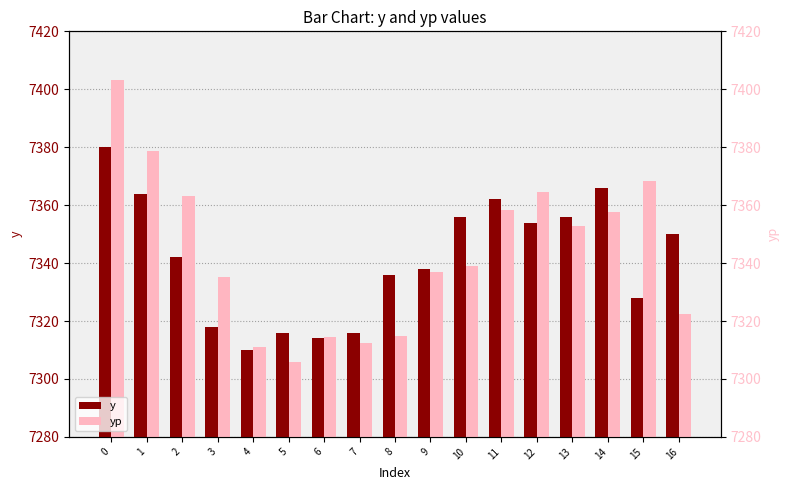

Reading left to right, list all the values displayed in this chart.

y: 7380.0	7364.0	7342.0	7318.0	7310.0	7316.0	7314.0	7316.0	7336.0	7338.0	7356.0	7362.0	7354.0	7356.0	7366.0	7328.0	7350.0
yp: 7403.3	7378.8	7363.2	7335.2	7311.1	7306.0	7314.4	7312.5	7314.9	7336.9	7339.1	7358.5	7364.5	7352.7	7357.6	7368.2	7322.3